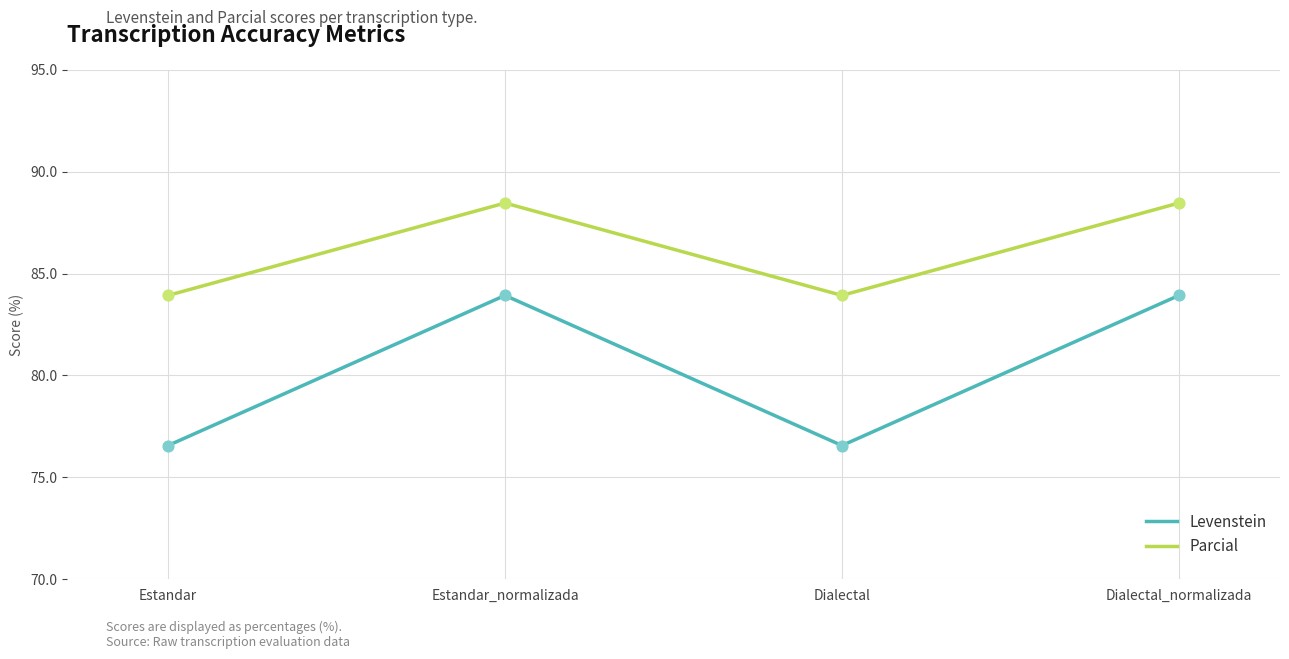

Which series changed the most between Estandar and Dialectal_normalizada?

Levenstein